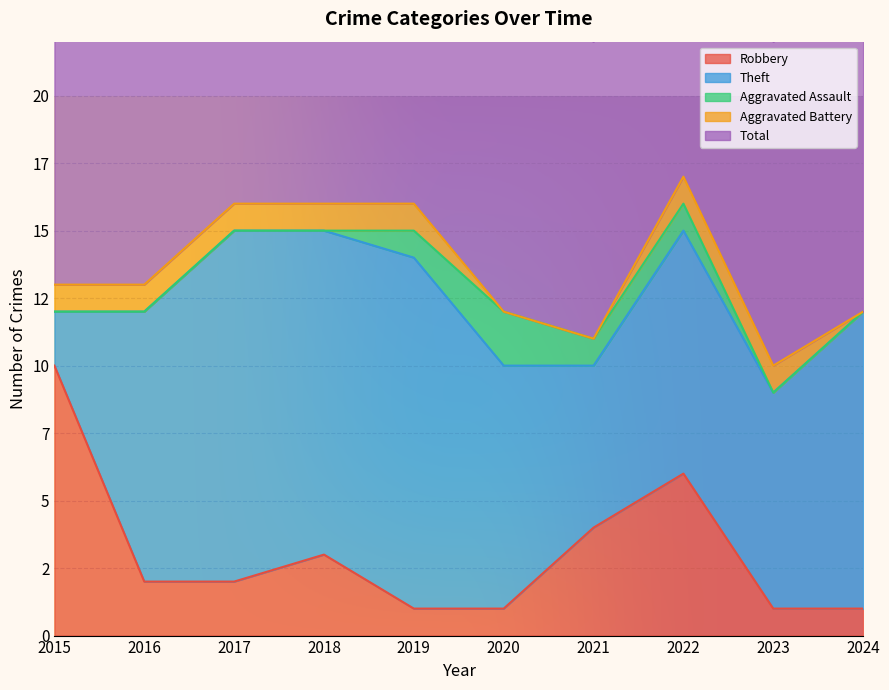

Which series has the largest total across all categories?

Total